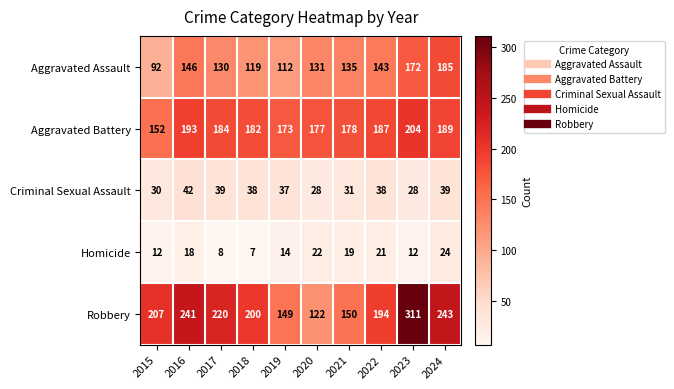

What is the sum of the Criminal Sexual Assault values at 2023 and 2021?

59